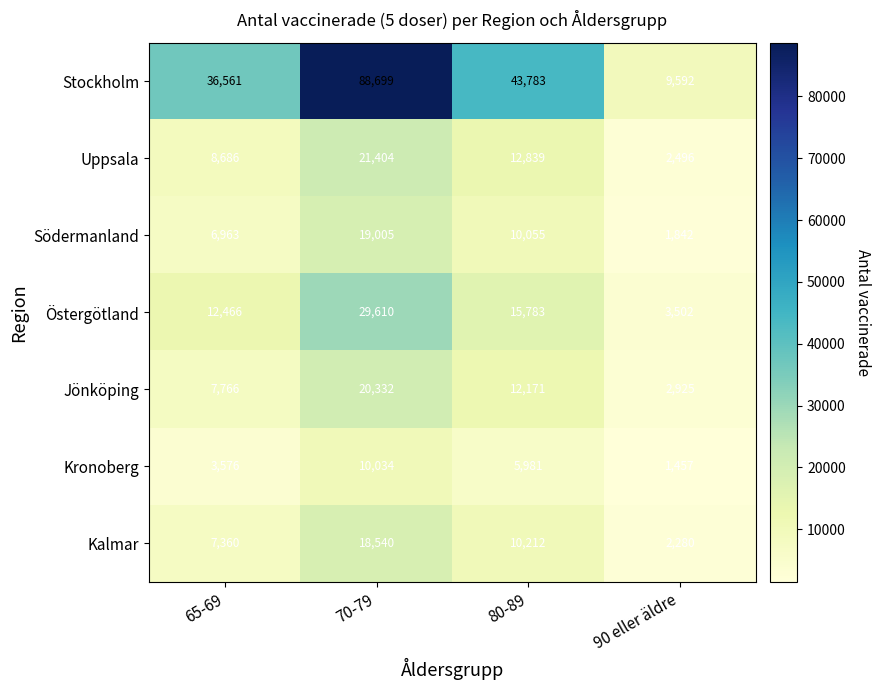

List the series in order of their peak value, highest first.

Stockholm, Östergötland, Uppsala, Jönköping, Södermanland, Kalmar, Kronoberg